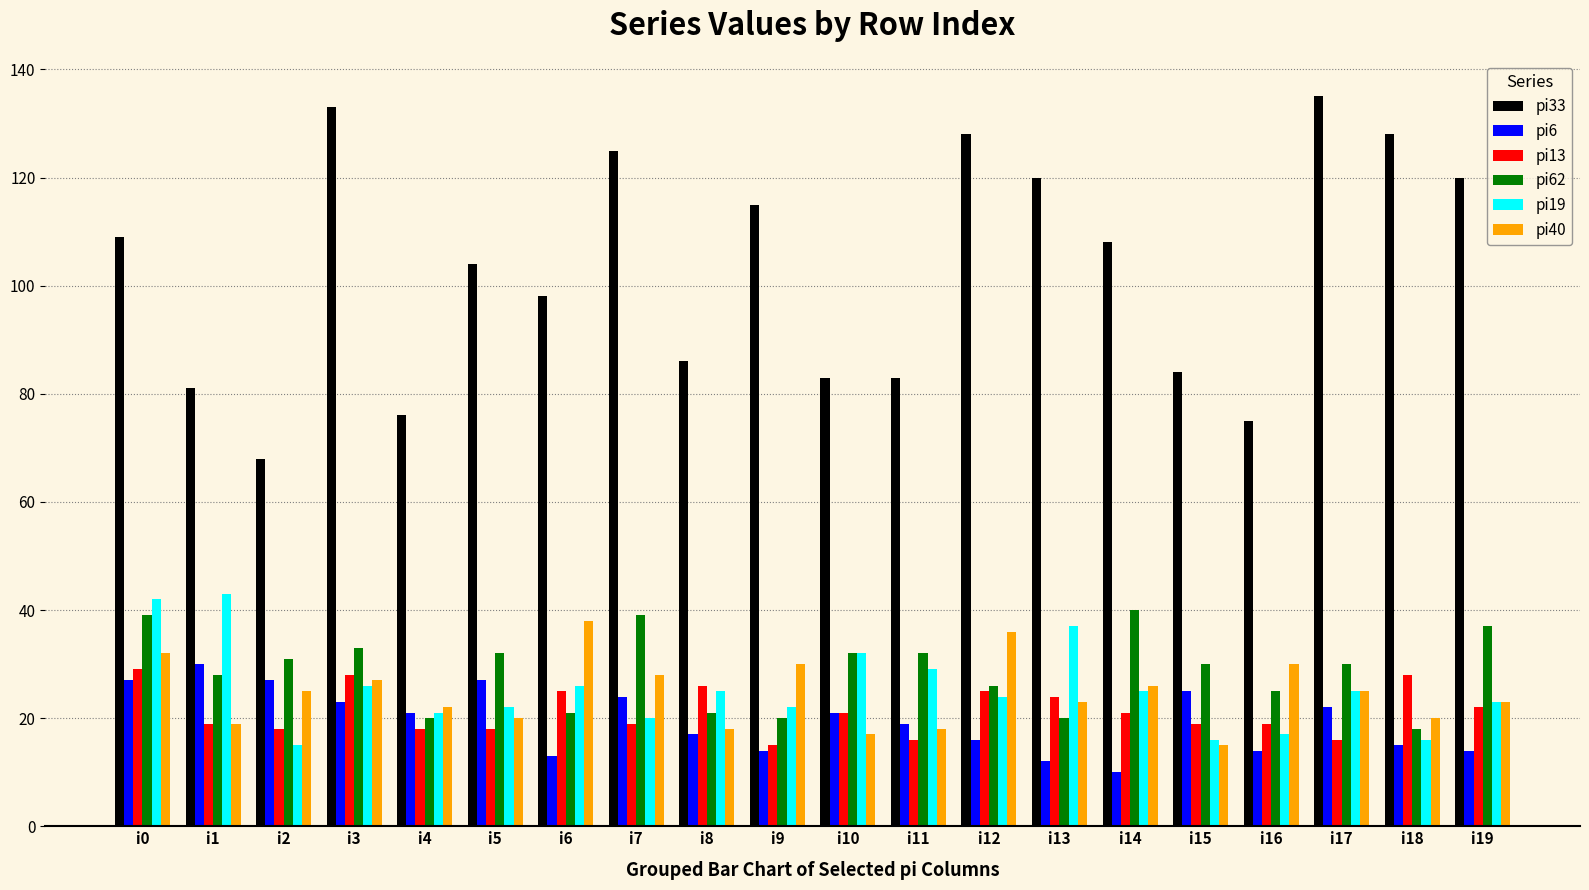

Reading left to right, transcribe all the data shown in this chart.

pi33: i0=109	i1=81	i2=68	i3=133	i4=76	i5=104	i6=98	i7=125	i8=86	i9=115	i10=83	i11=83	i12=128	i13=120	i14=108	i15=84	i16=75	i17=135	i18=128	i19=120
pi6: i0=27	i1=30	i2=27	i3=23	i4=21	i5=27	i6=13	i7=24	i8=17	i9=14	i10=21	i11=19	i12=16	i13=12	i14=10	i15=25	i16=14	i17=22	i18=15	i19=14
pi13: i0=29	i1=19	i2=18	i3=28	i4=18	i5=18	i6=25	i7=19	i8=26	i9=15	i10=21	i11=16	i12=25	i13=24	i14=21	i15=19	i16=19	i17=16	i18=28	i19=22
pi62: i0=39	i1=28	i2=31	i3=33	i4=20	i5=32	i6=21	i7=39	i8=21	i9=20	i10=32	i11=32	i12=26	i13=20	i14=40	i15=30	i16=25	i17=30	i18=18	i19=37
pi19: i0=42	i1=43	i2=15	i3=26	i4=21	i5=22	i6=26	i7=20	i8=25	i9=22	i10=32	i11=29	i12=24	i13=37	i14=25	i15=16	i16=17	i17=25	i18=16	i19=23
pi40: i0=32	i1=19	i2=25	i3=27	i4=22	i5=20	i6=38	i7=28	i8=18	i9=30	i10=17	i11=18	i12=36	i13=23	i14=26	i15=15	i16=30	i17=25	i18=20	i19=23